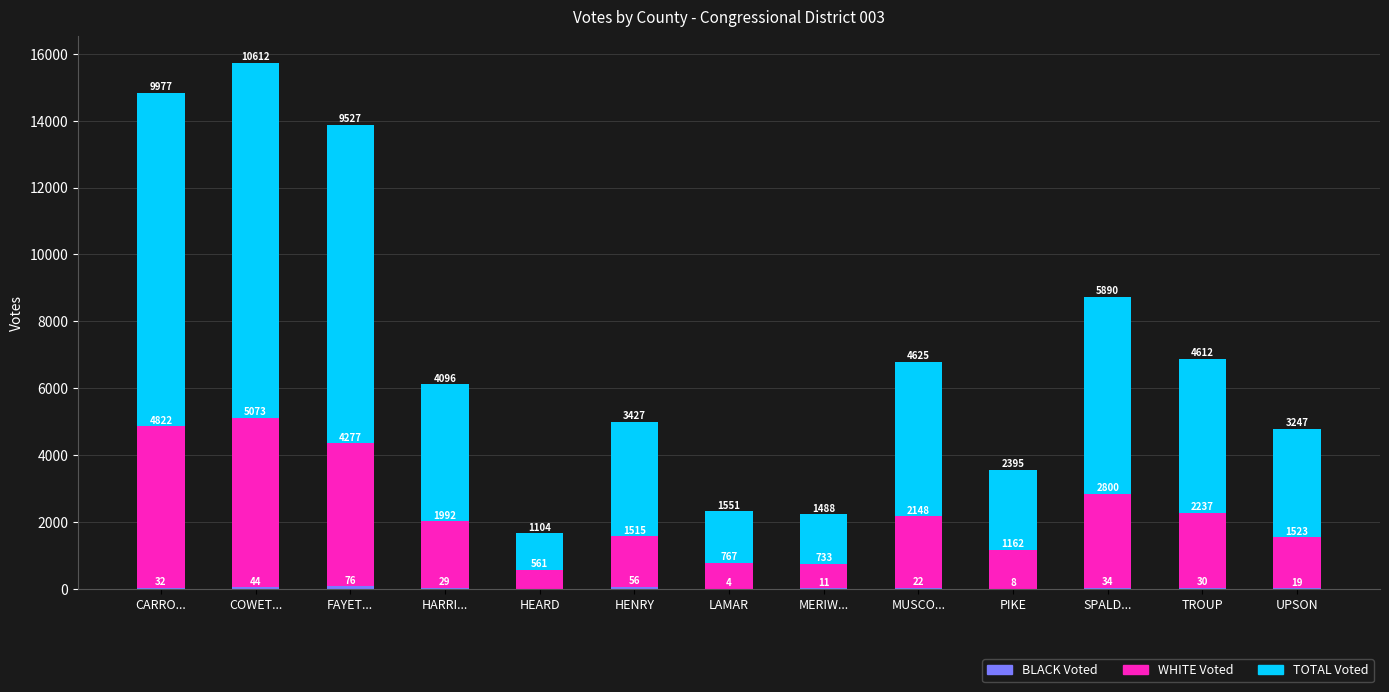

At which category is the sum across all series the highest?

COWET...